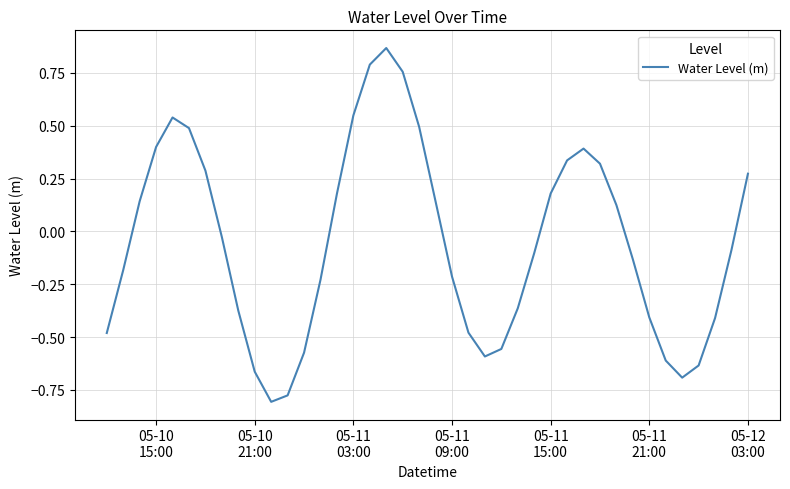

How many values are above zero?

18